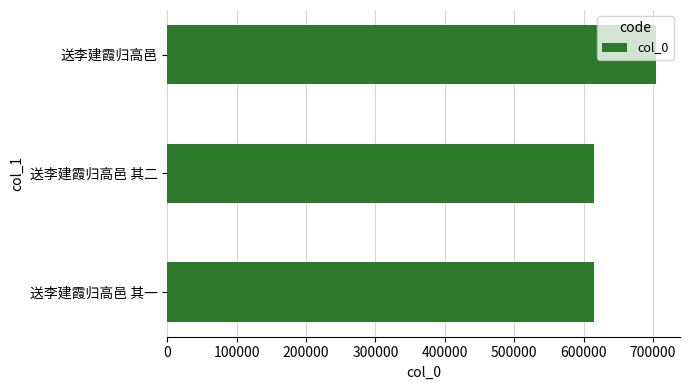

Approximately how many times larger is the value at 送李建霞归高邑 其一 compared to 送李建霞归高邑?

0.9